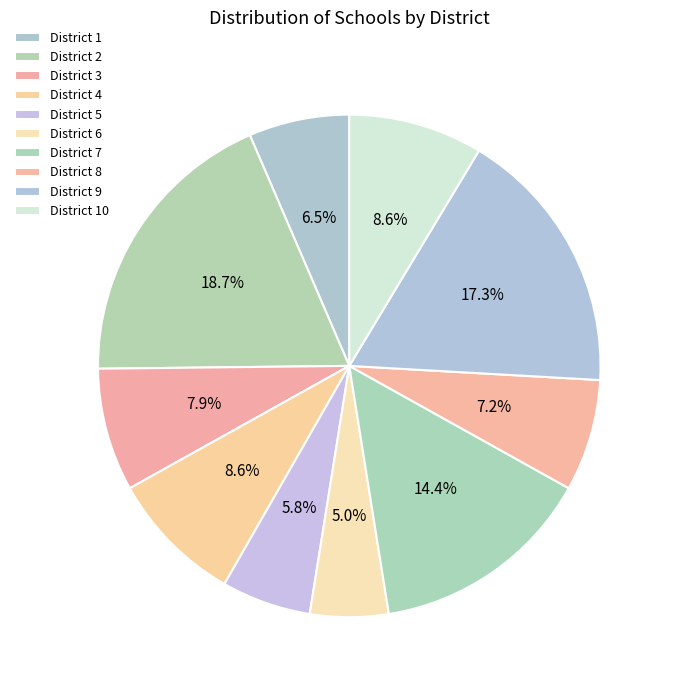

To the nearest percent, what is the average slice percentage?

10%